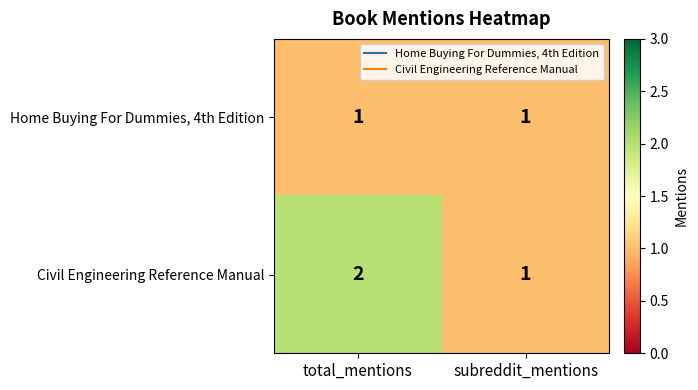

True or false: Civil Engineering Reference Manual has a value of 3 at total_mentions.

False